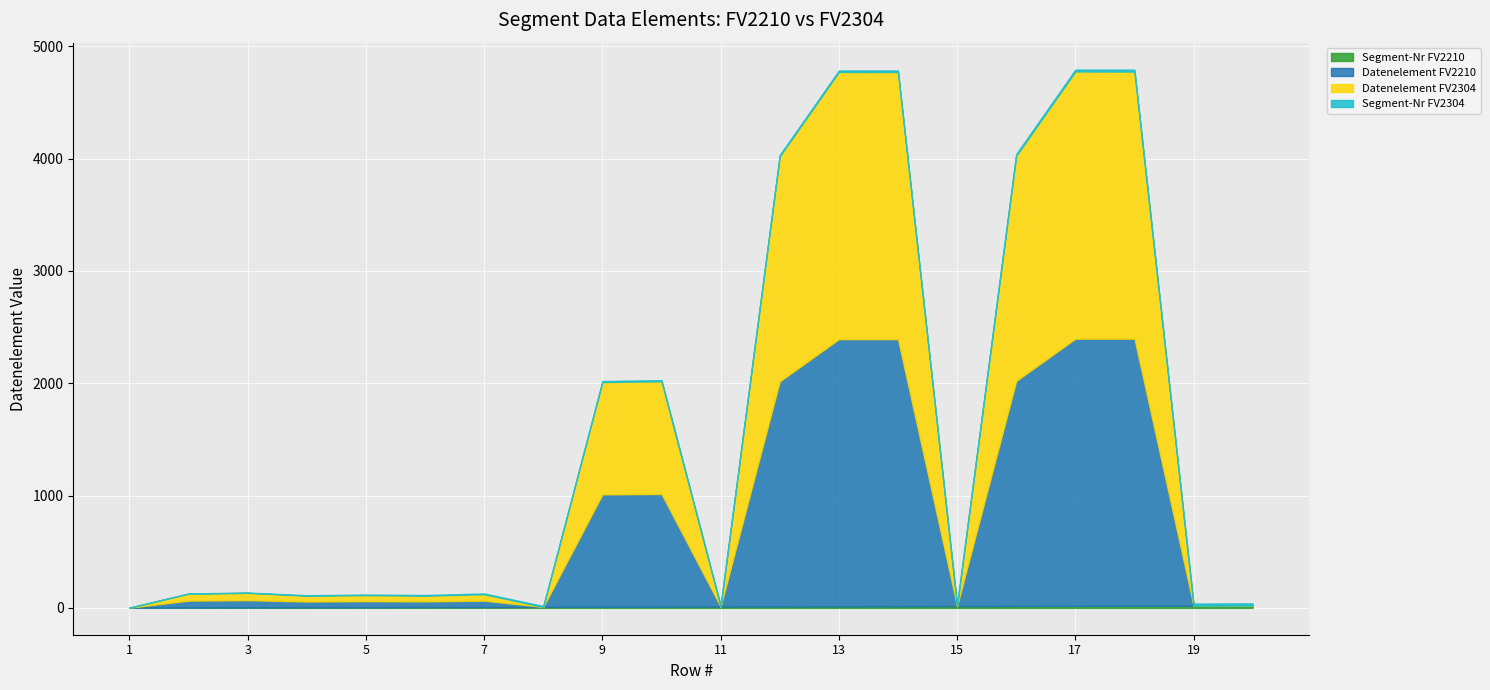

What is the maximum value for Segment-Nr FV2210?

20